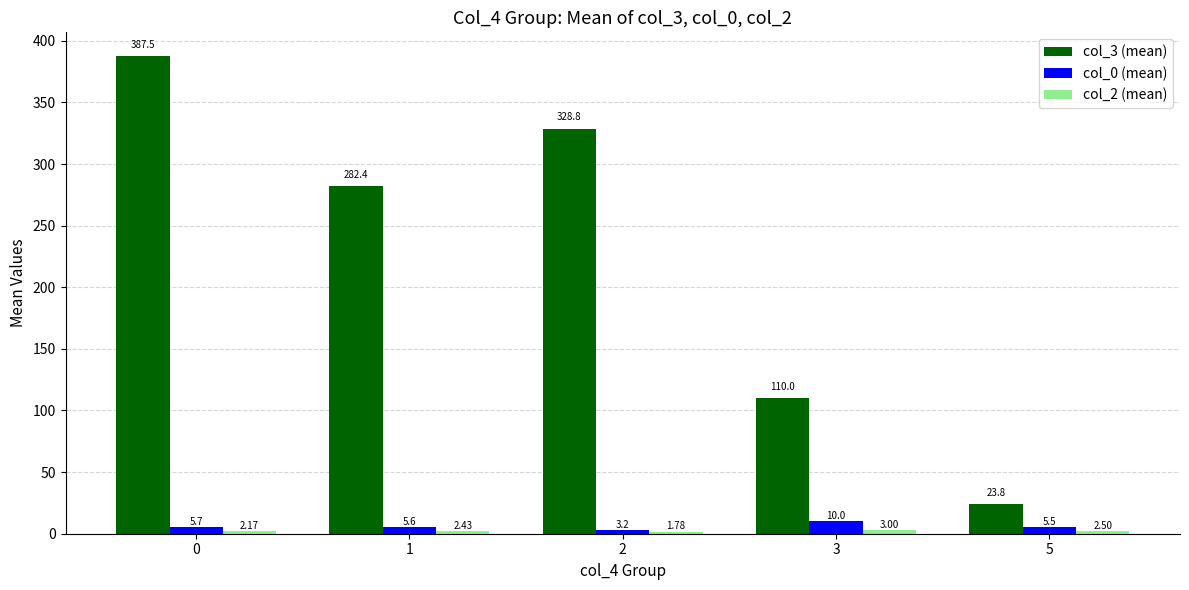

What is the difference between the maximum and minimum values in the col_0 (mean) series?

6.8